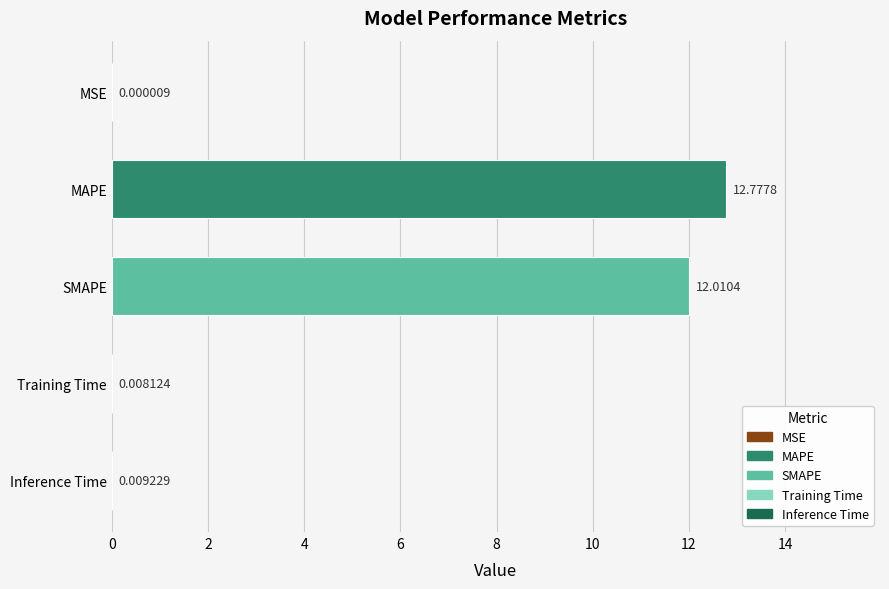

At which label is the value closest to 6?

Inference Time